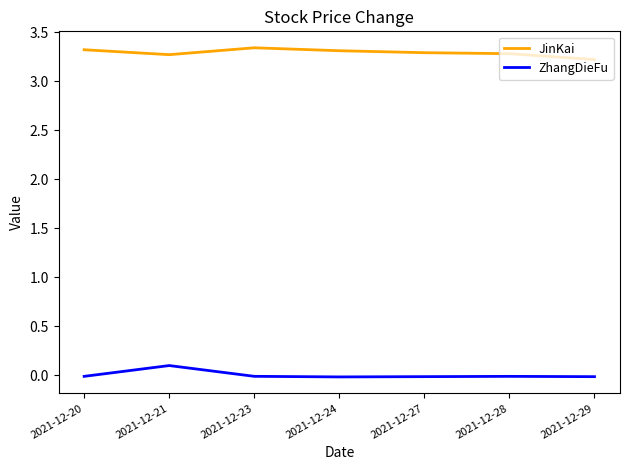

At how many categories does at least one series exceed 1?

7